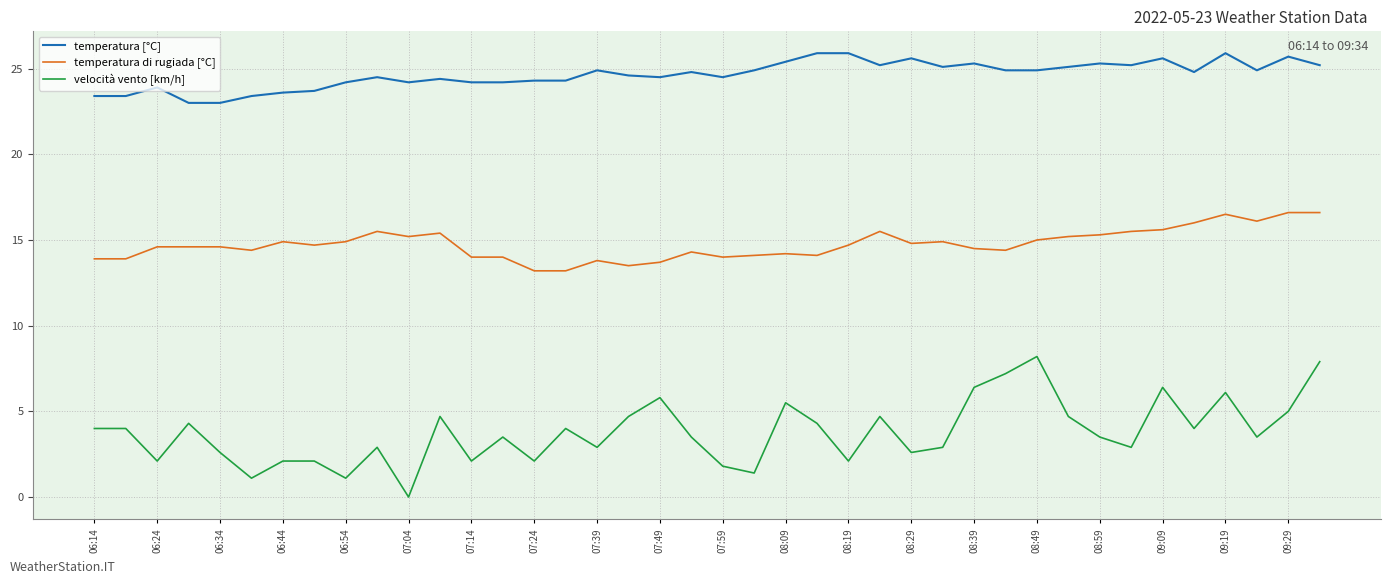

List the series in order of their peak value, highest first.

temperatura [°C], temperatura di rugiada [°C], velocità vento [km/h]